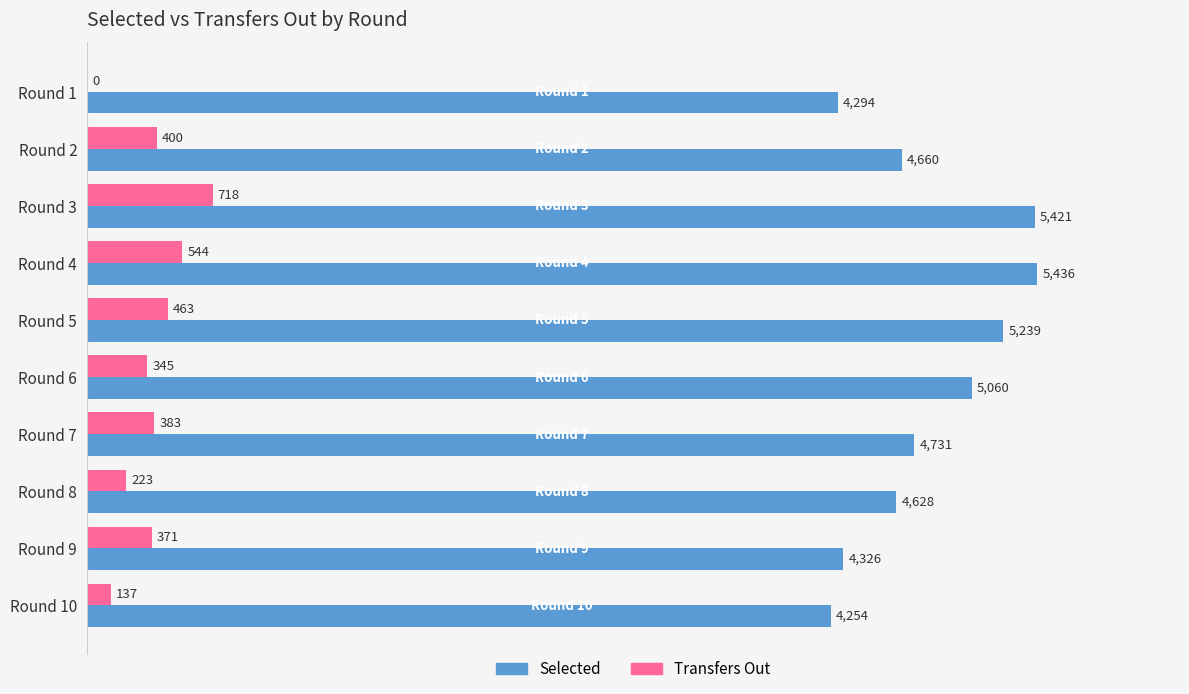

What is the total value across all series at Round 2?

5060